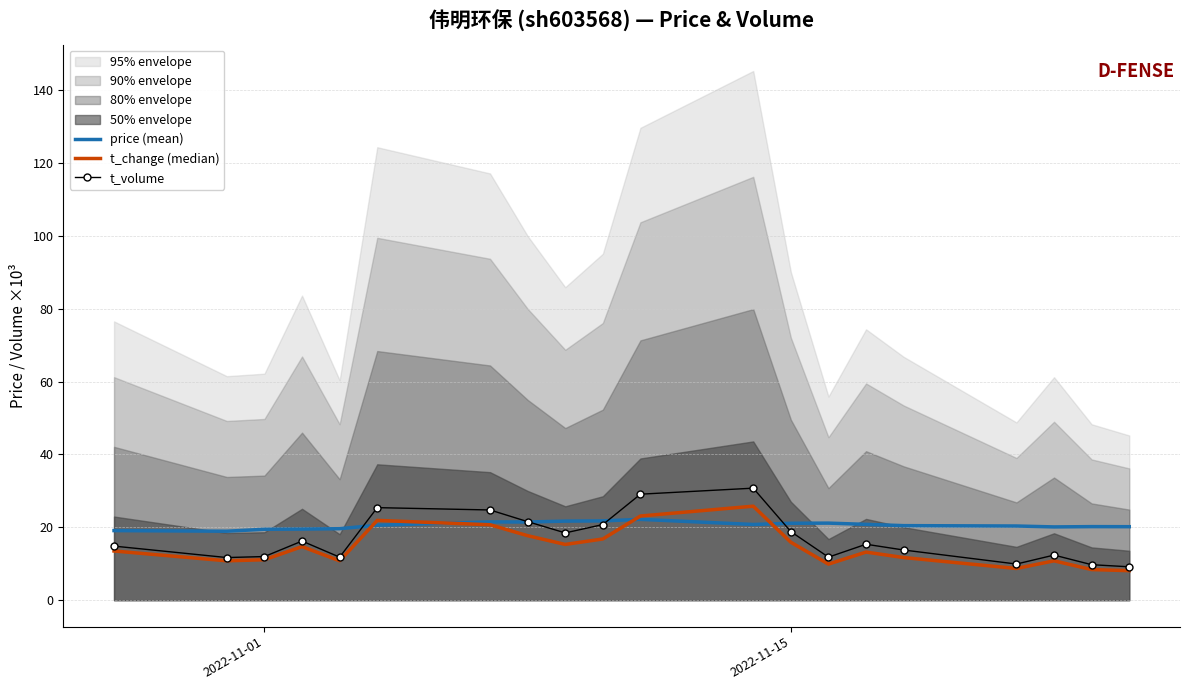

How many lines are shown in the chart?

3